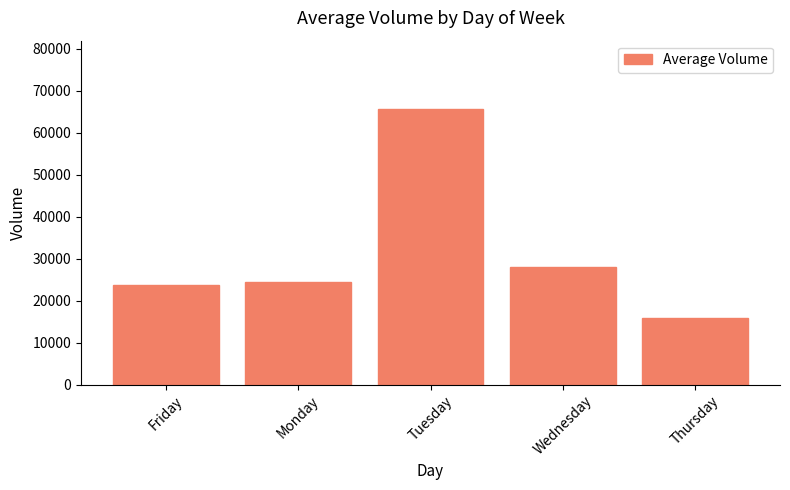

Where is the data nearest to the value 40639?

Wednesday